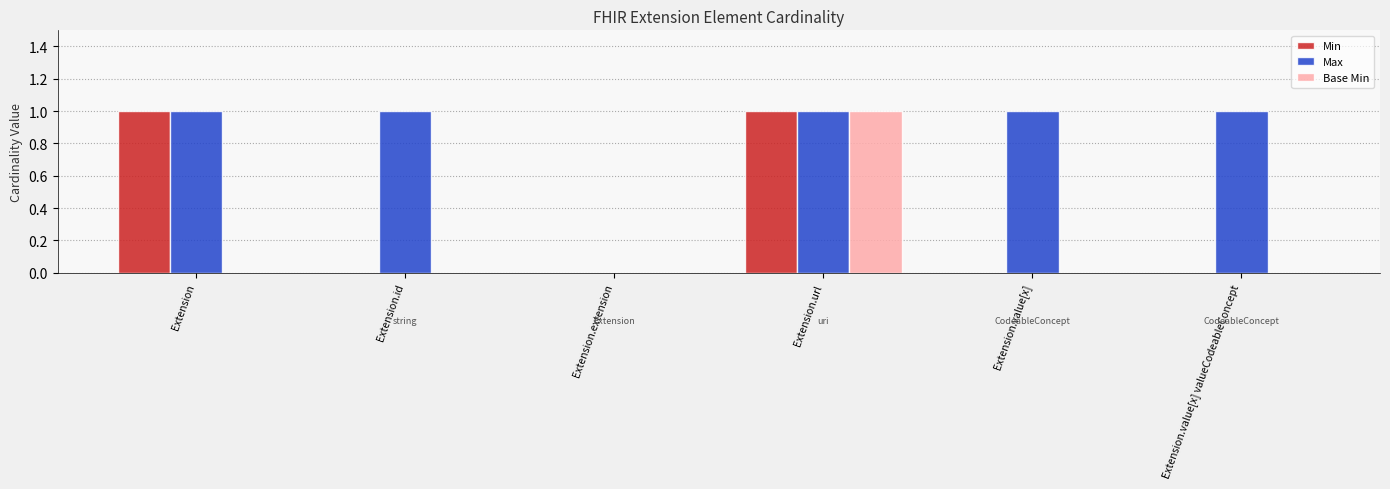

The value of Base Min at Extension.value[x] is 0. True or false?

True